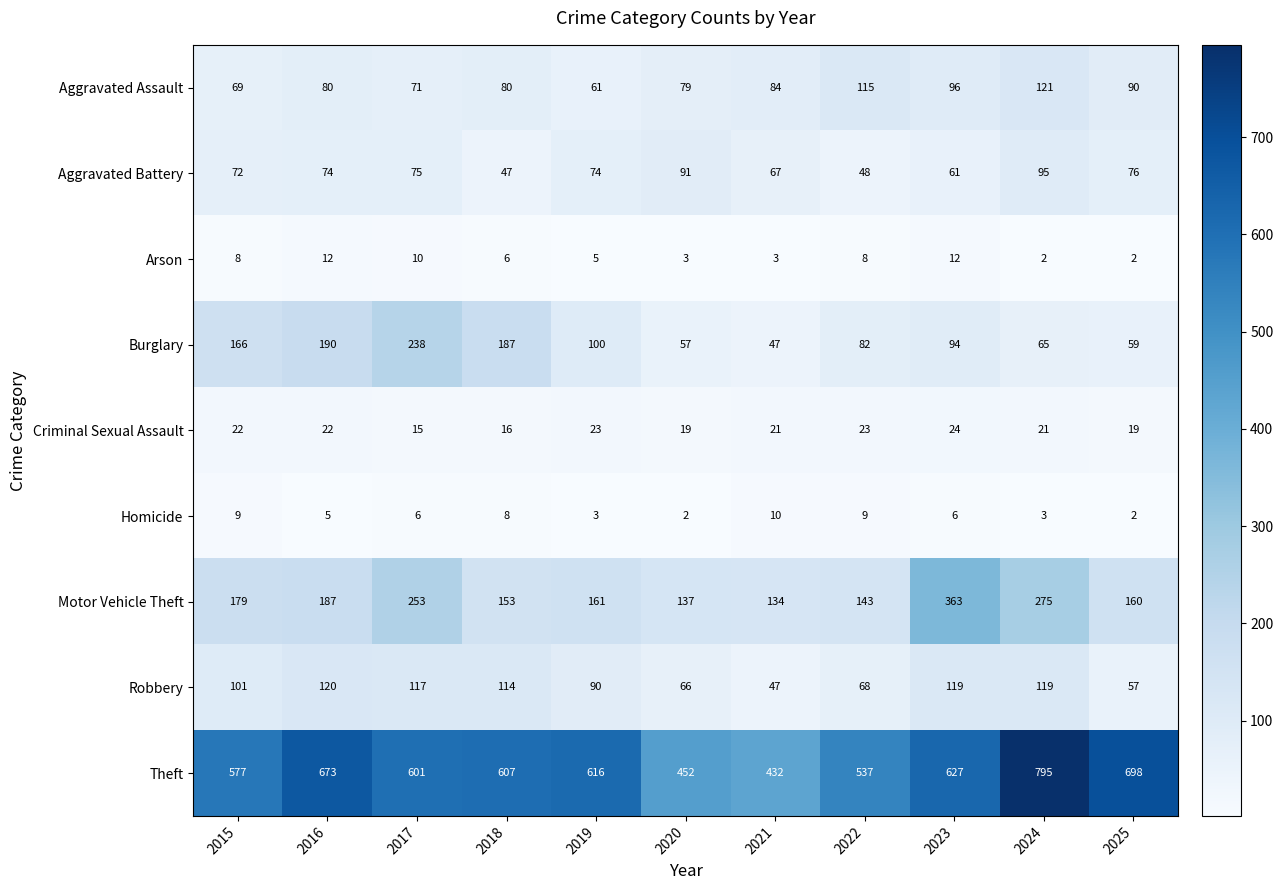

How many distinct data groups are displayed?

9